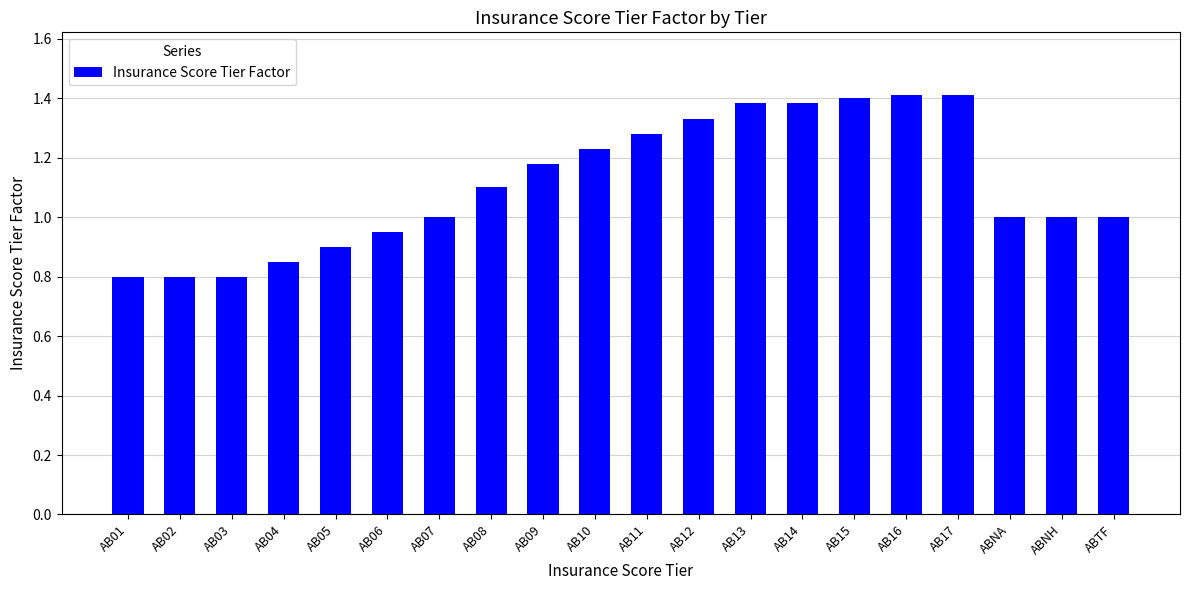

What position from the right is AB17?

4